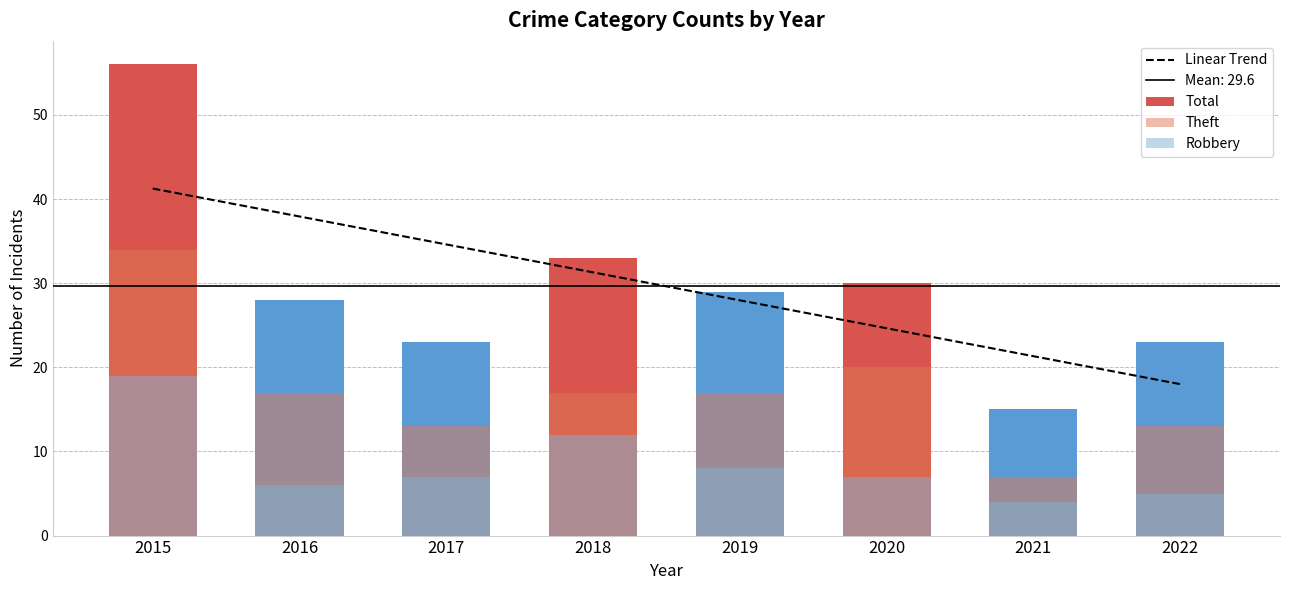

How many data points in Linear Trend are less than 31?

4